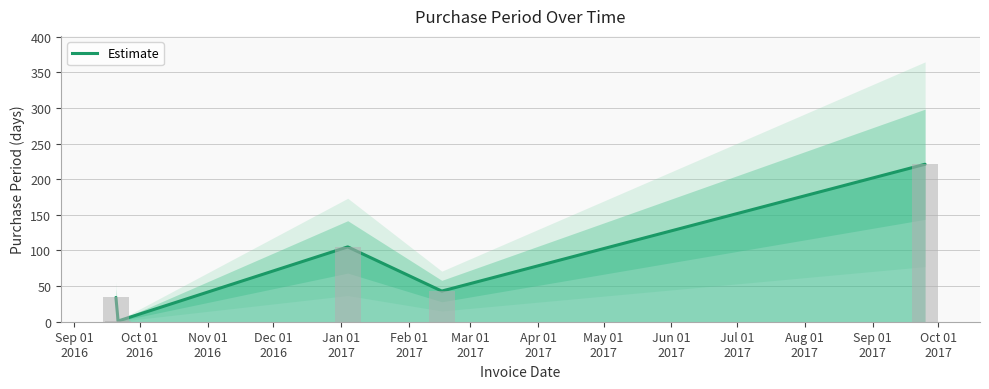

At which category does the chart reach its minimum across all series?

Oct 01
2016